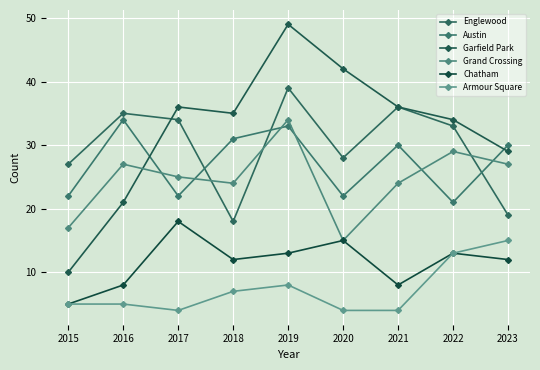

Between 2016 and 2023, which series saw the biggest shift?

Englewood